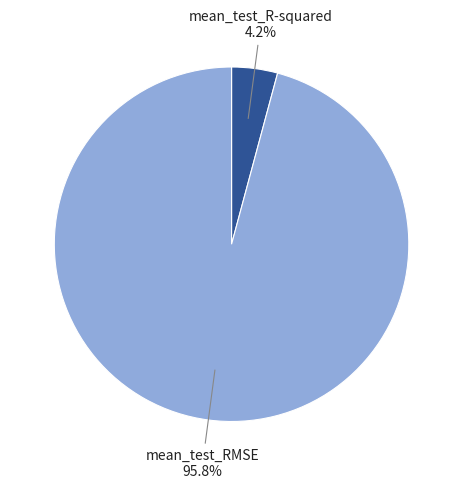

Is there a majority slice in this chart?

Yes